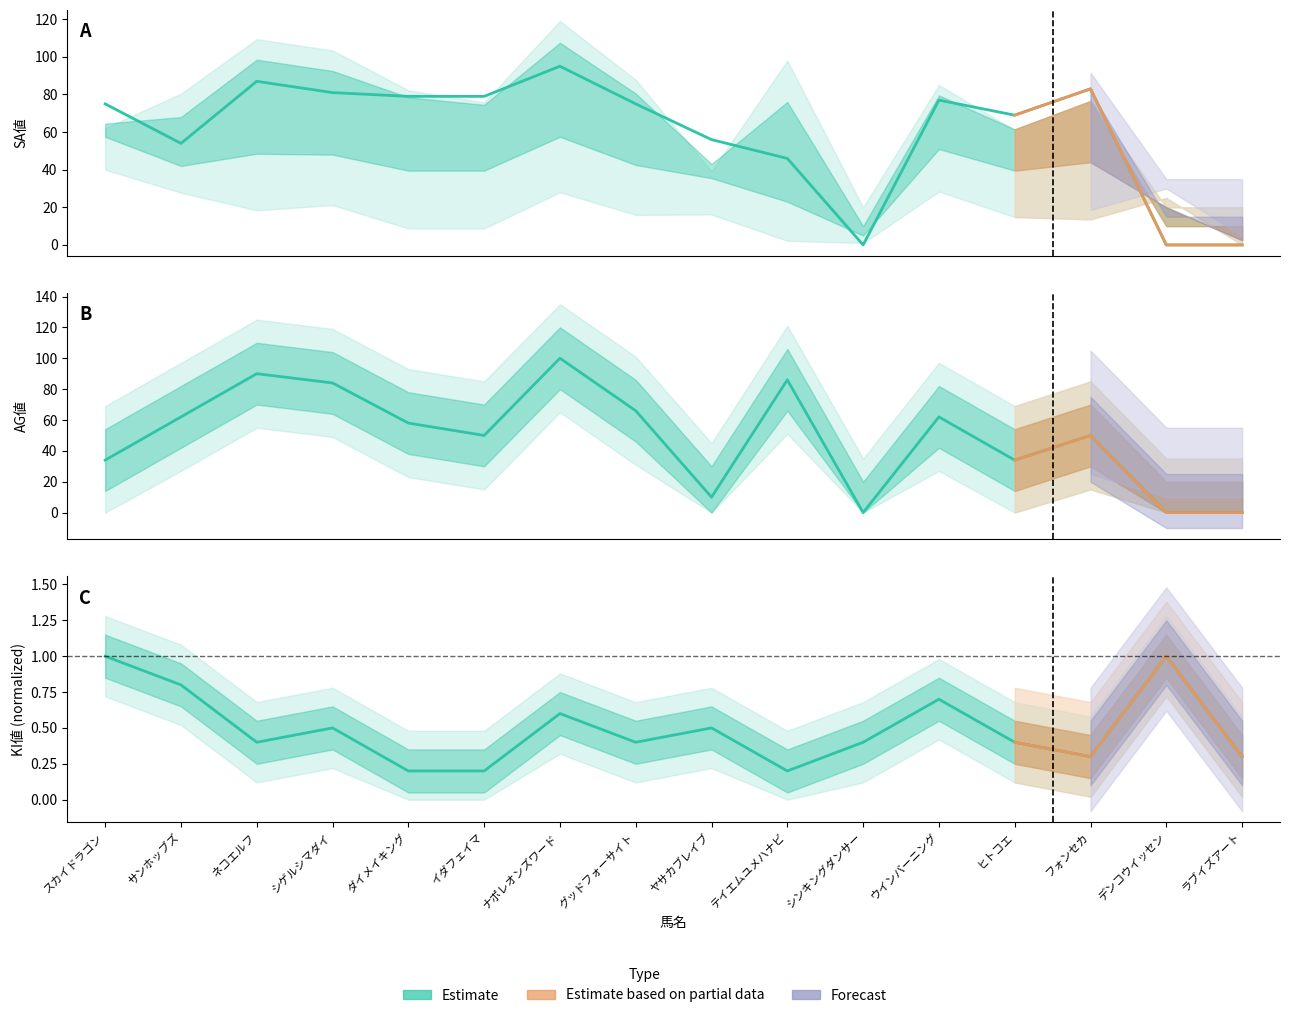

What is the label of the 13th point from the left?

ヒトコエ